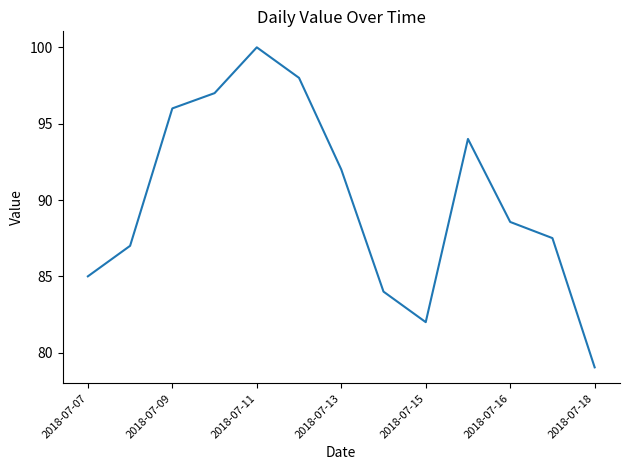

What is the difference between the maximum and minimum values?

21.0